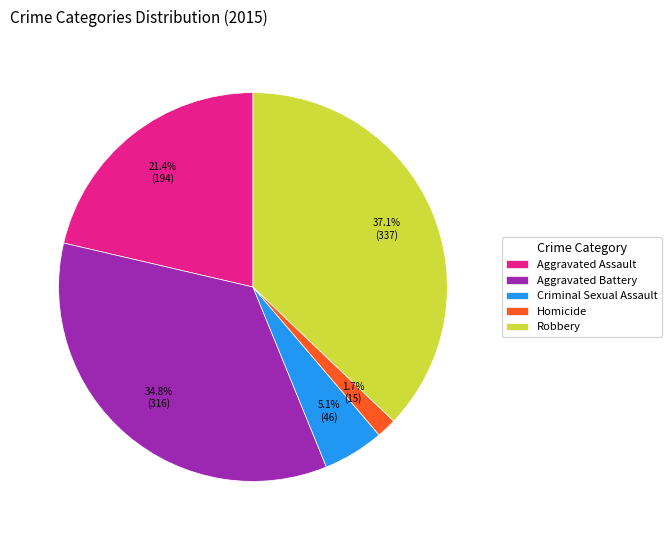

Is the sum of Aggravated Assault and Criminal Sexual Assault greater than half?

No